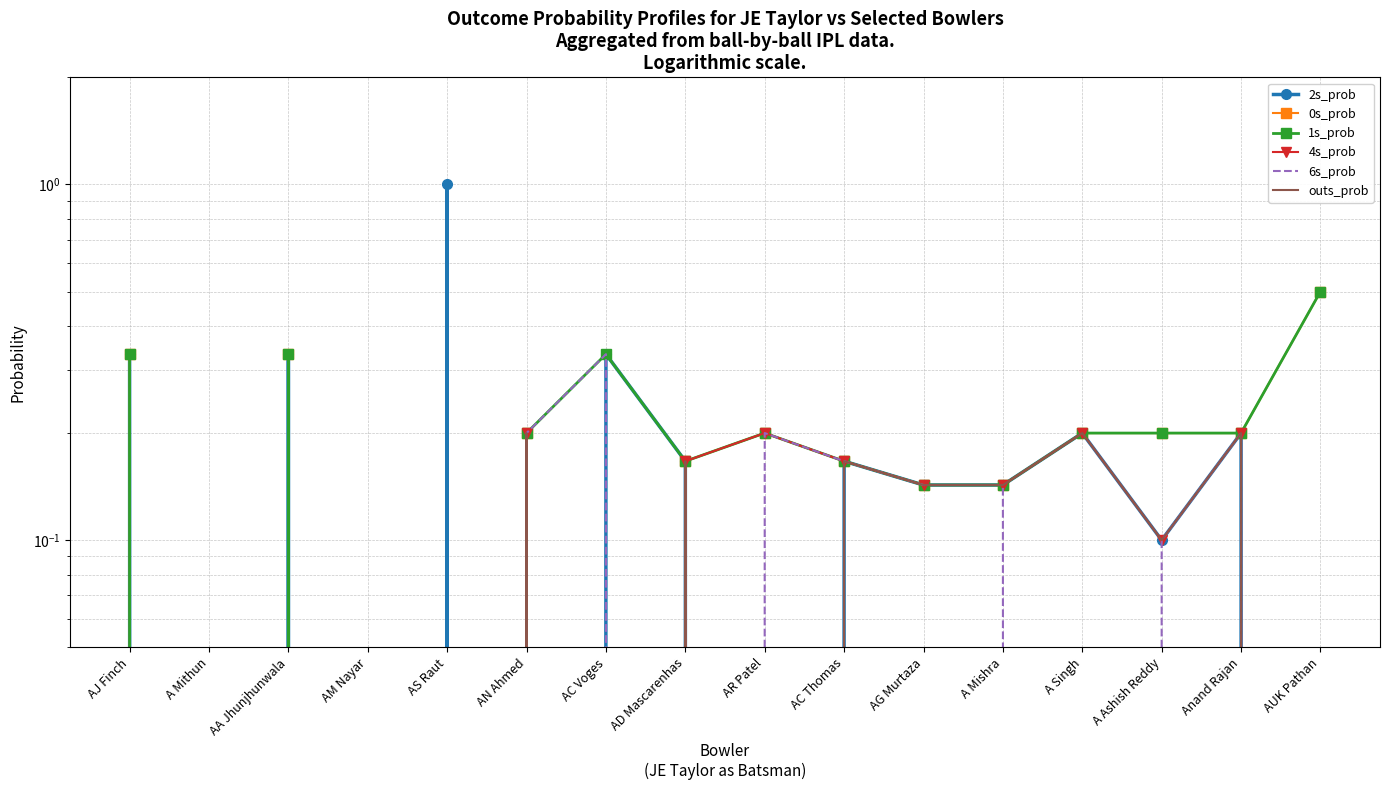

Reading left to right, list all the values displayed in this chart.

2s_prob: 0.3	0.0	0.3	0.0	1.0	0.0	0.3	0.2	0.0	0.2	0.1	0.1	0.2	0.1	0.2	0.0
0s_prob: 0.3	0.0	0.3	0.0	0.0	0.2	0.0	0.2	0.2	0.2	0.1	0.1	0.2	0.2	0.2	0.5
1s_prob: 0.3	0.0	0.3	0.0	0.0	0.2	0.3	0.2	0.2	0.2	0.1	0.1	0.2	0.2	0.2	0.5
4s_prob: 0.0	0.0	0.0	0.0	0.0	0.2	0.0	0.2	0.2	0.2	0.1	0.1	0.2	0.1	0.2	0.0
6s_prob: 0.0	0.0	0.0	0.0	0.0	0.2	0.3	0.0	0.2	0.2	0.1	0.1	0.0	0.1	0.2	0.0
outs_prob: 0.0	0.0	0.0	0.0	0.0	0.2	0.0	0.2	0.0	0.2	0.1	0.1	0.2	0.1	0.2	0.0